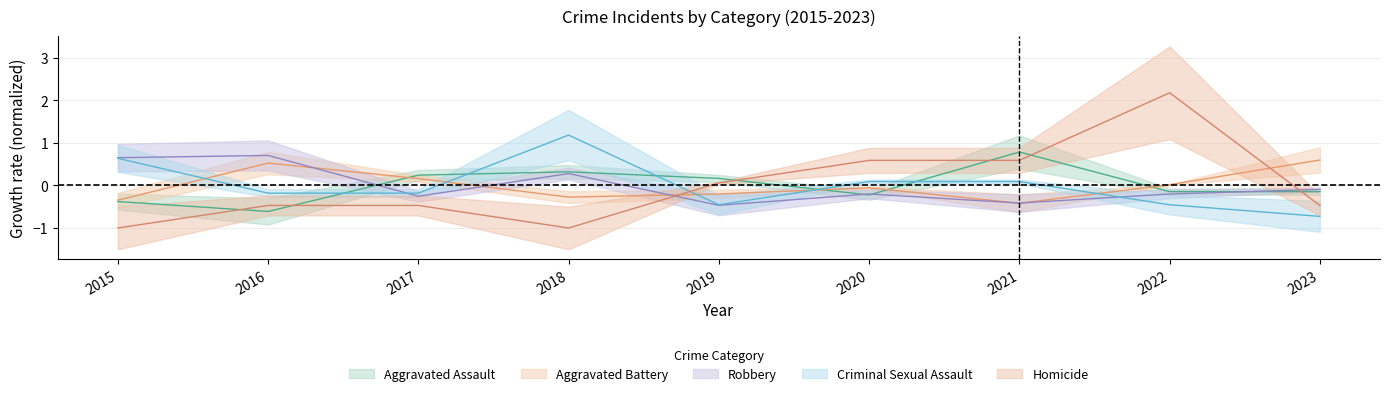

What is the lowest value of the Homicide series?

-1.0